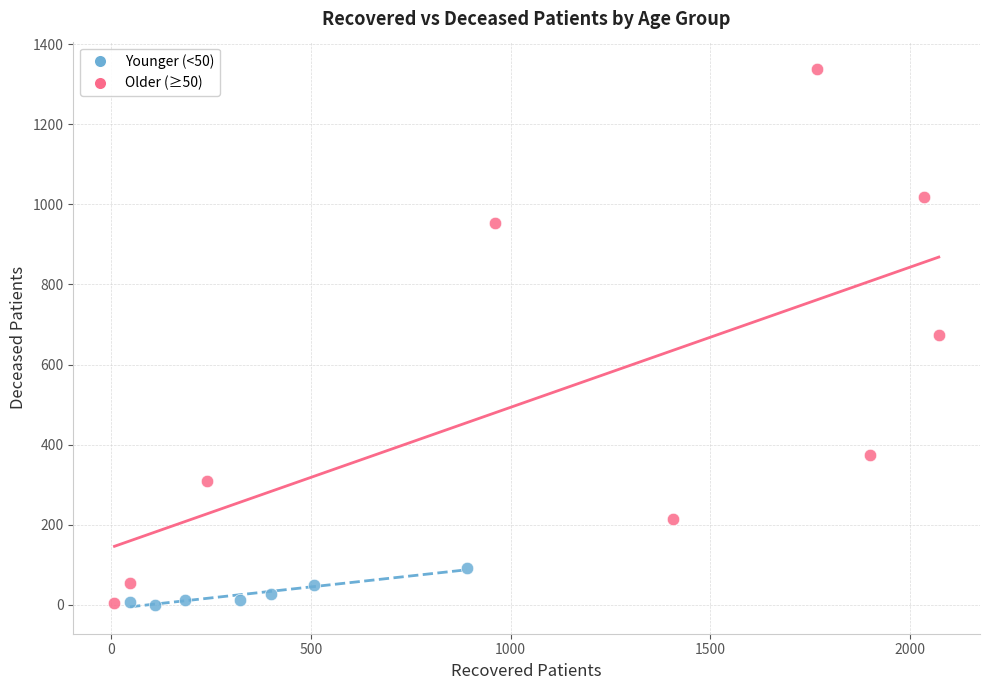

Which series has the widest spread of Y values?

Older (≥50)